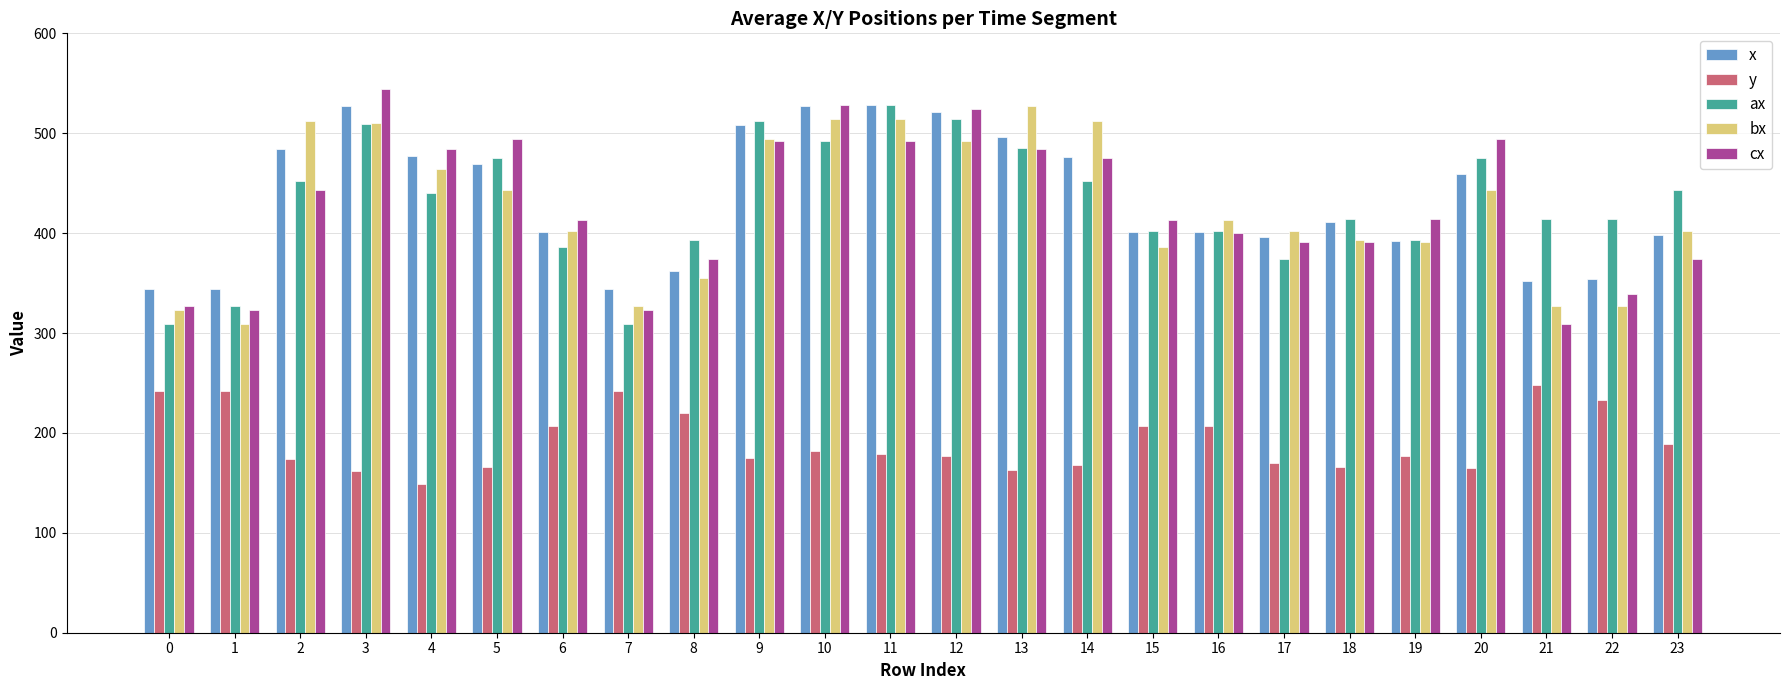

What is the difference between the highest and lowest values at 9?

337.2